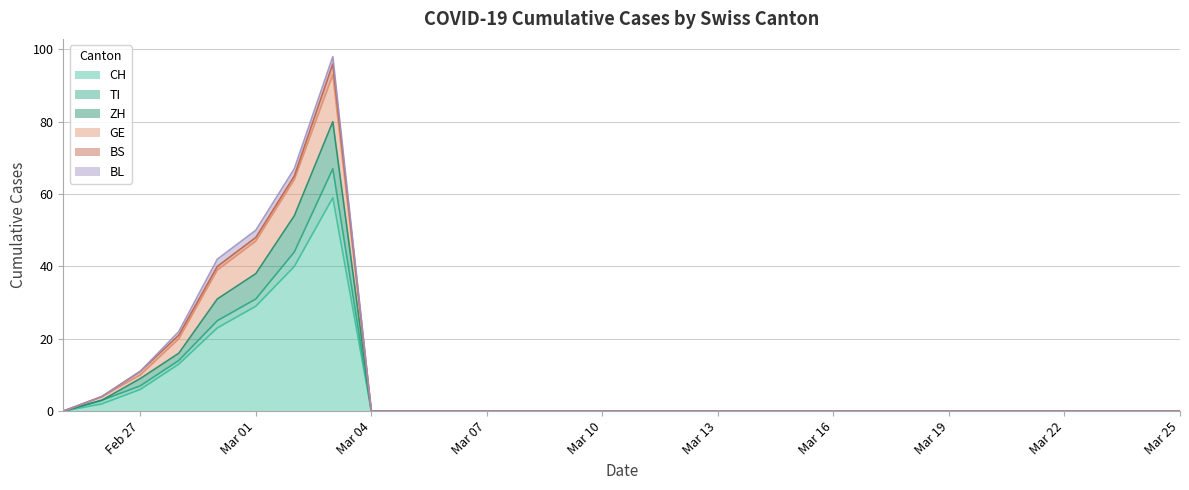

At which category does CH reach its first local peak?

2020-03-03